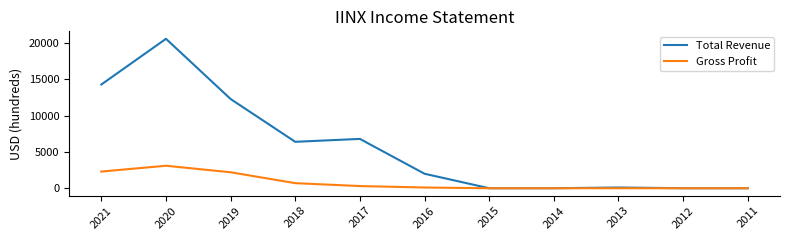

At which category does Gross Profit reach its first local peak?

2020